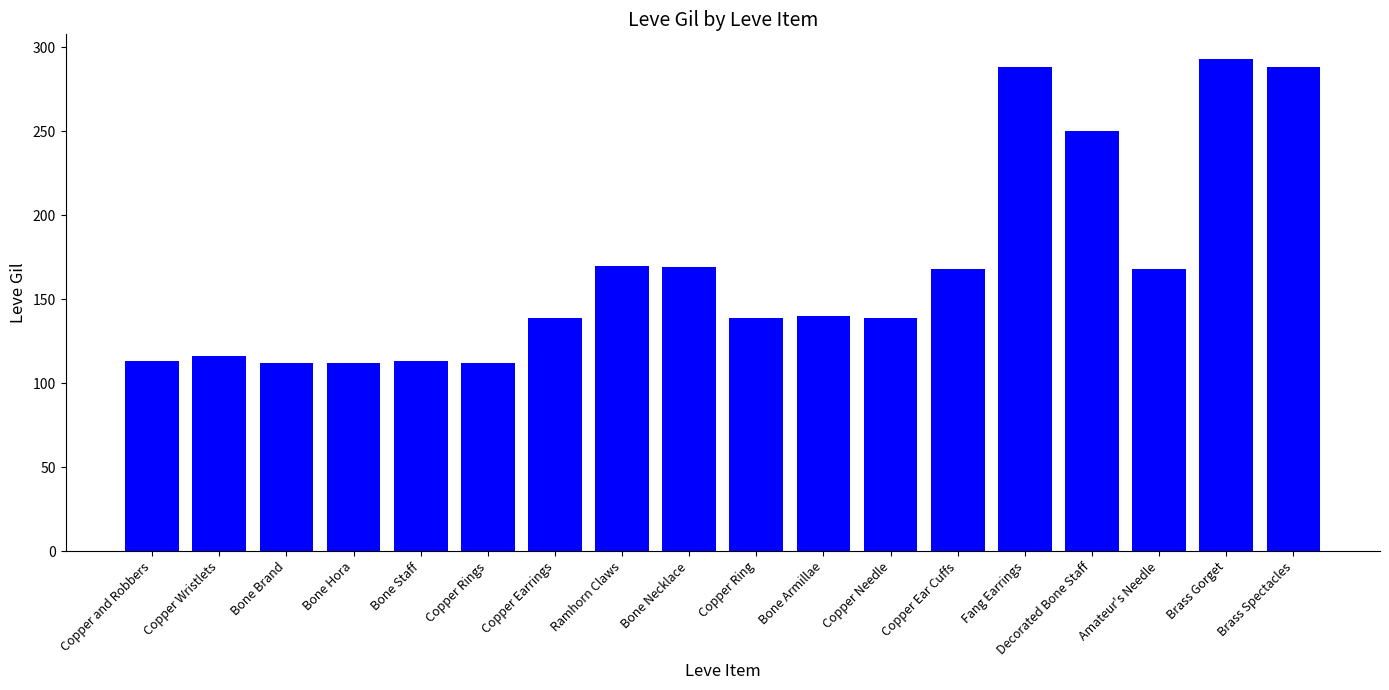

True or false: the data shows 169 at Bone Necklace.

True